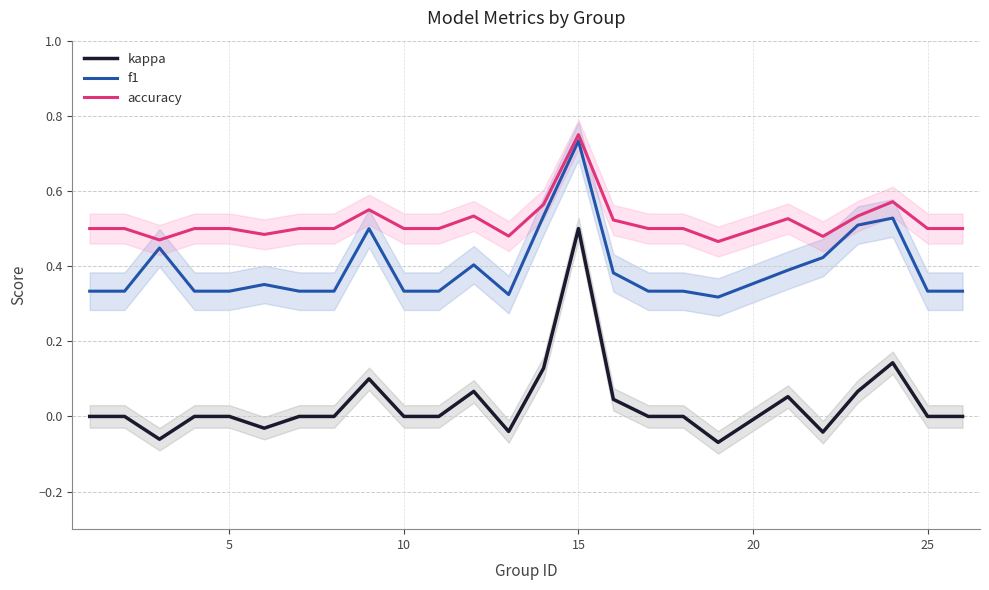

True or false: f1 and kappa cross at least once.

False